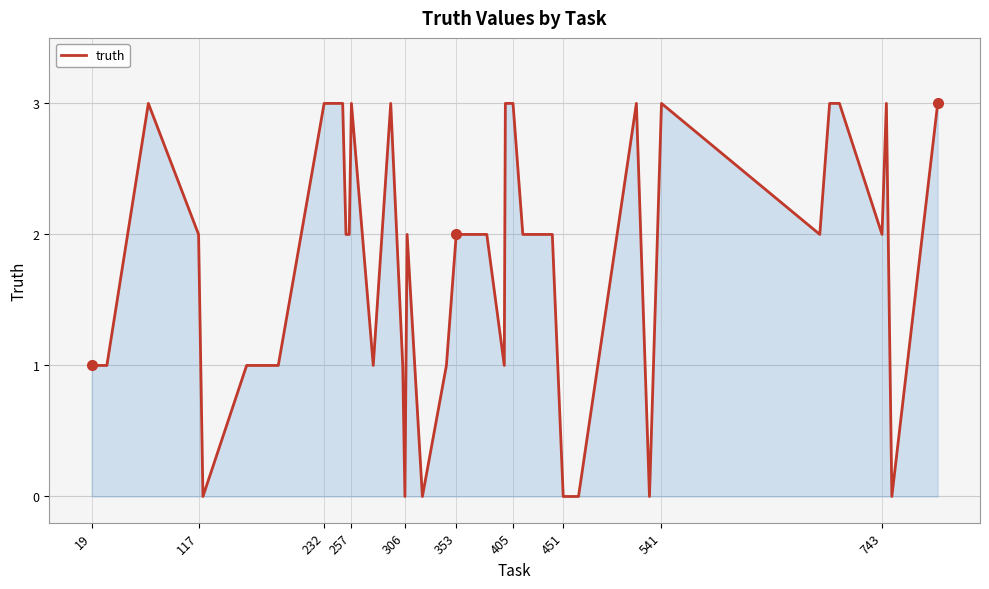

How many series are shown in this chart?

1